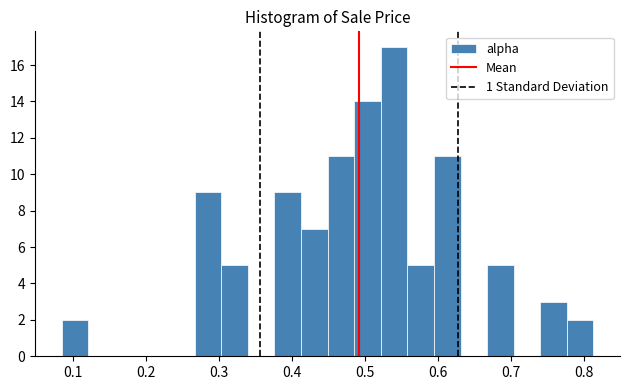

Around what value on the x-axis is the tallest bar? Give the approximate position of its centre, as read against the axis.

0.54